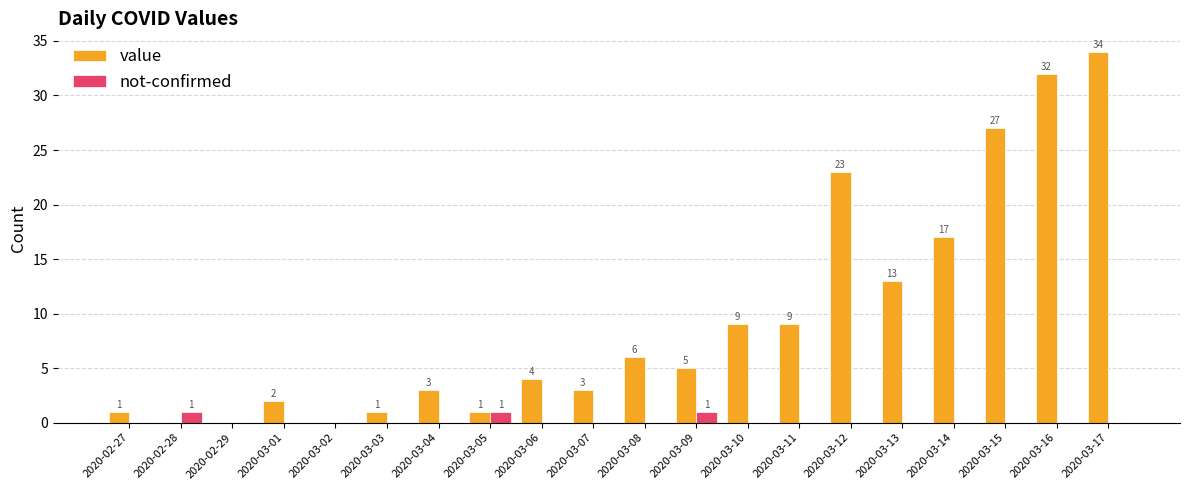

Reading left to right, transcribe all the data shown in this chart.

value: 1	0	0	2	0	1	3	1	4	3	6	5	9	9	23	13	17	27	32	34
not-confirmed: 0	1	0	0	0	0	0	1	0	0	0	1	0	0	0	0	0	0	0	0